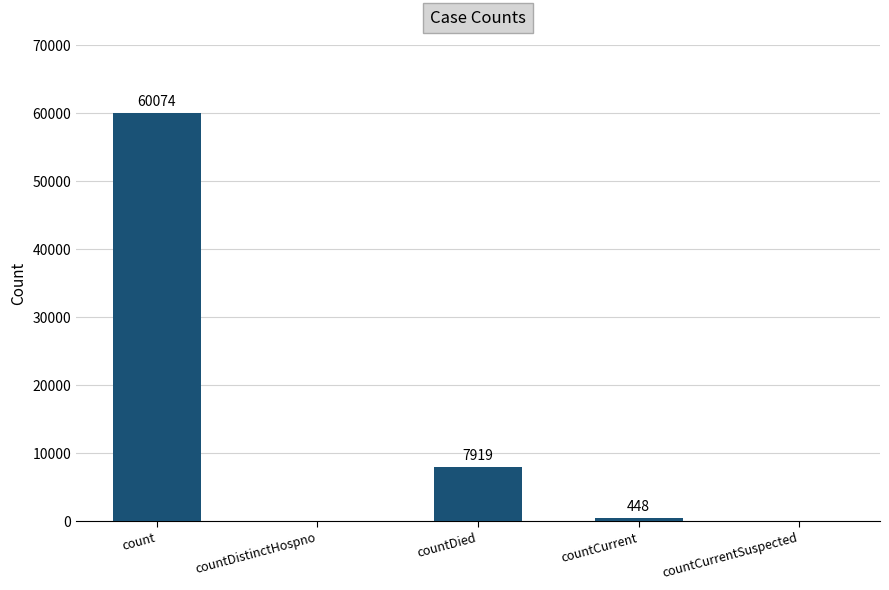

Reading left to right, transcribe all the data shown in this chart.

count=60074	countDistinctHospno=0	countDied=7919	countCurrent=448	countCurrentSuspected=0